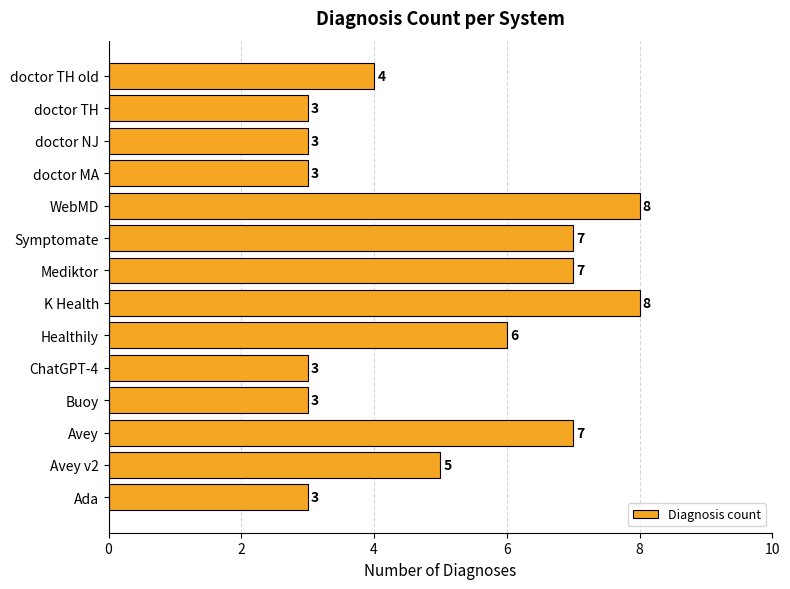

Where is the data nearest to the value 5?

Avey v2